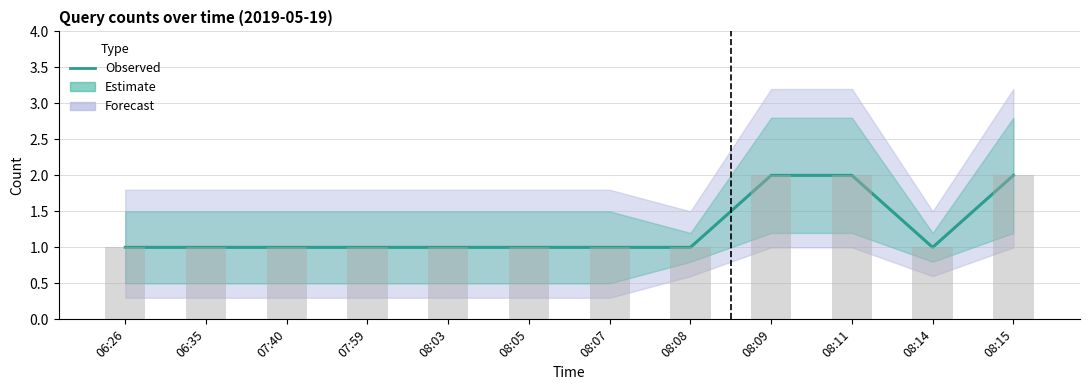

The chart shows a value of 2 at 06:26. True or false?

False